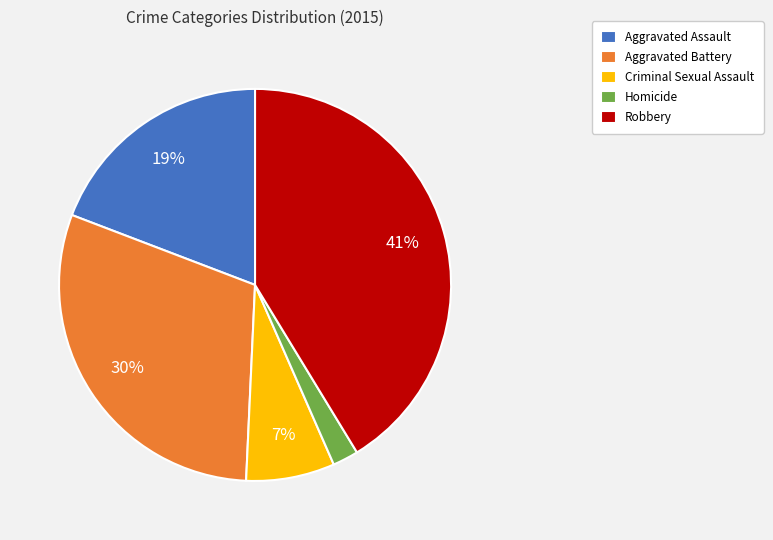

To the nearest percent, what is the difference between the largest and smallest slice percentages?

39%